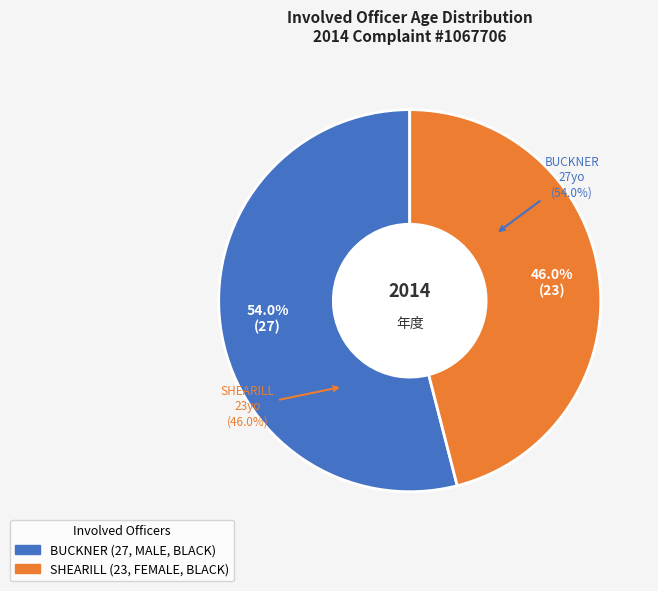

Approximately how many times larger is the value at SHEARILL (23, FEMALE, BLACK) compared to BUCKNER (27, MALE, BLACK)?

0.9